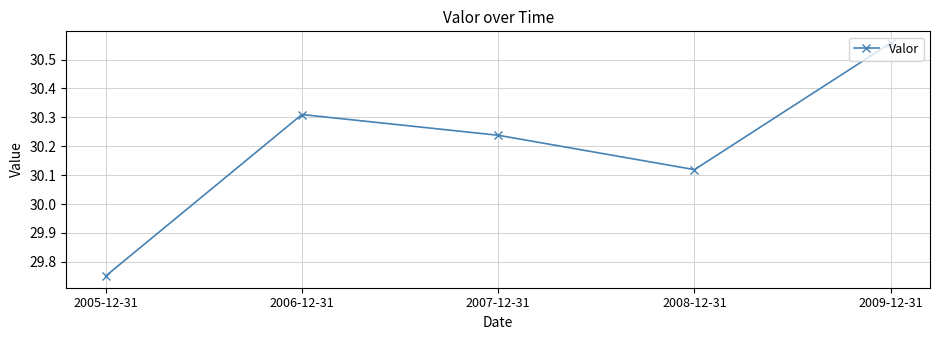

What is the difference between the maximum and minimum values?

0.8